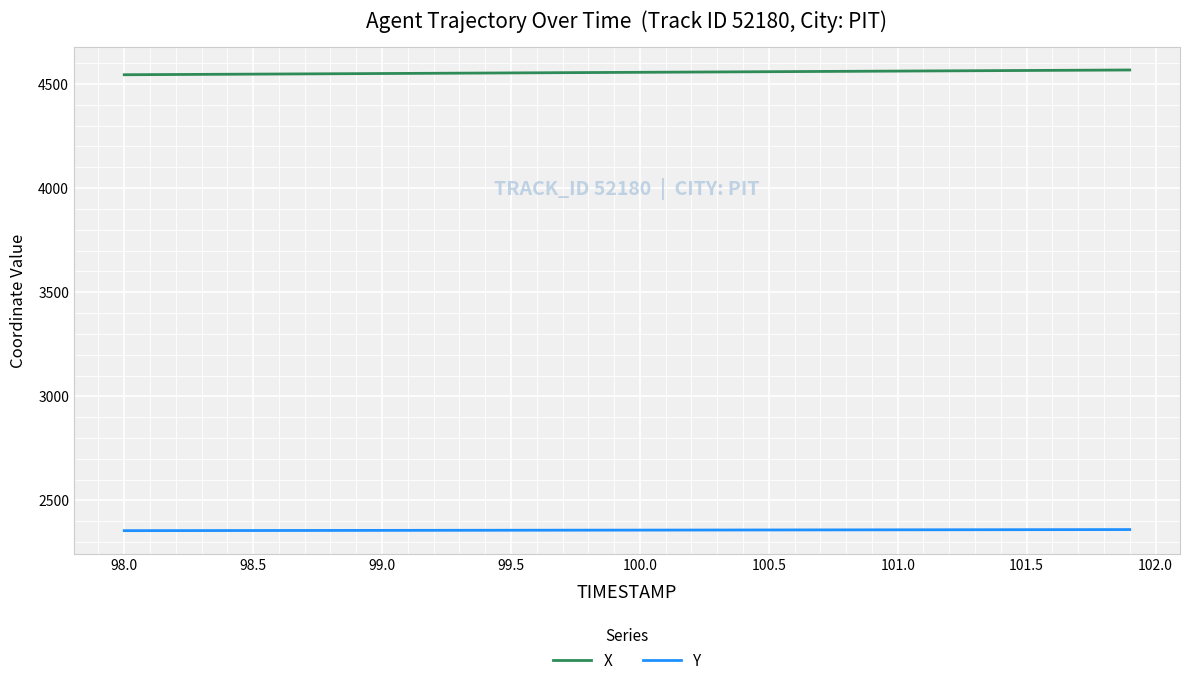

What is the highest value of the Y series?

2360.0